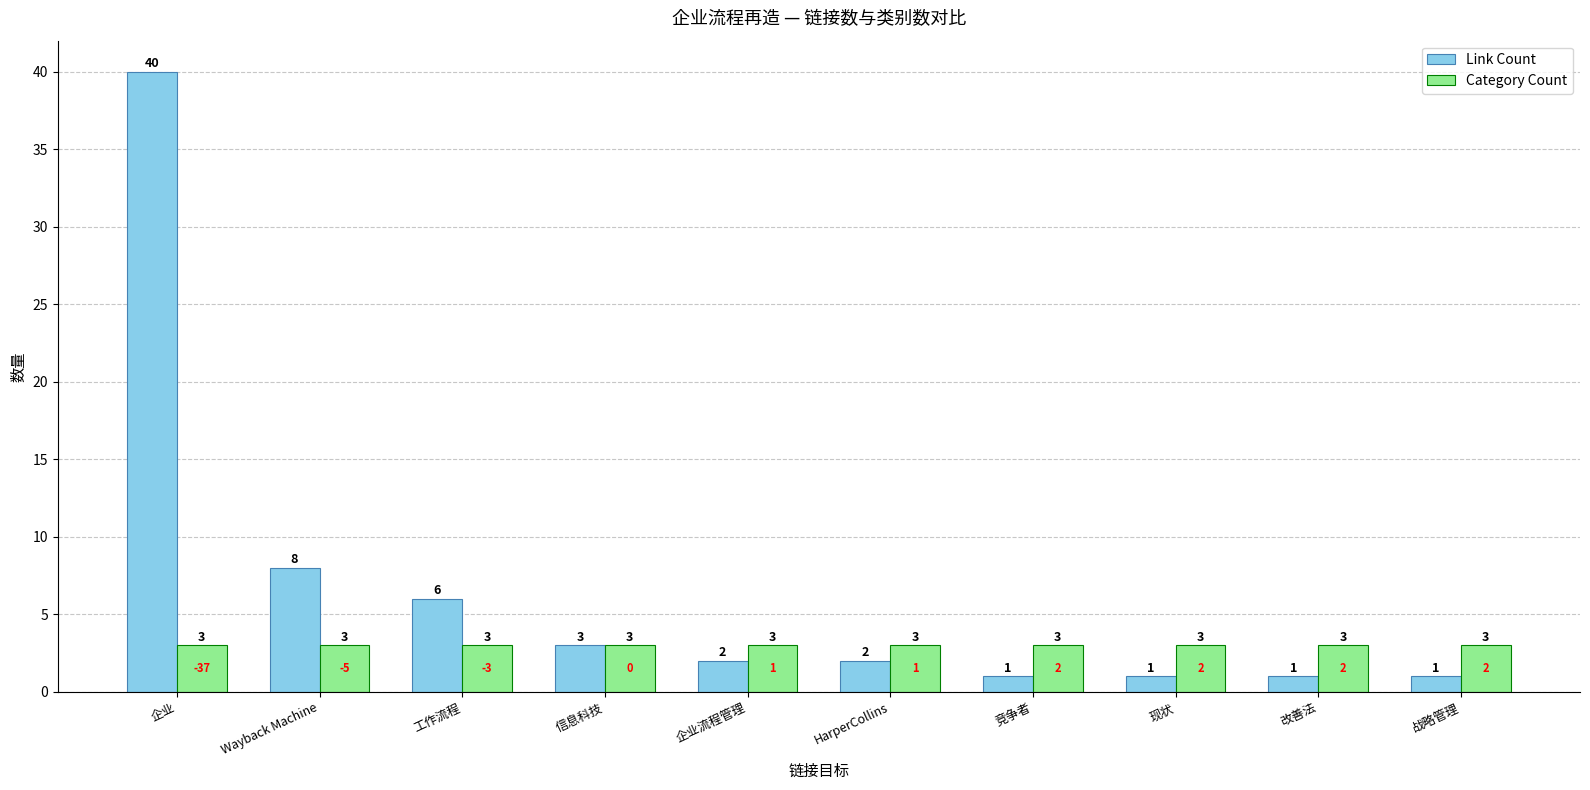

What is the total value across all series at Wayback Machine?

11